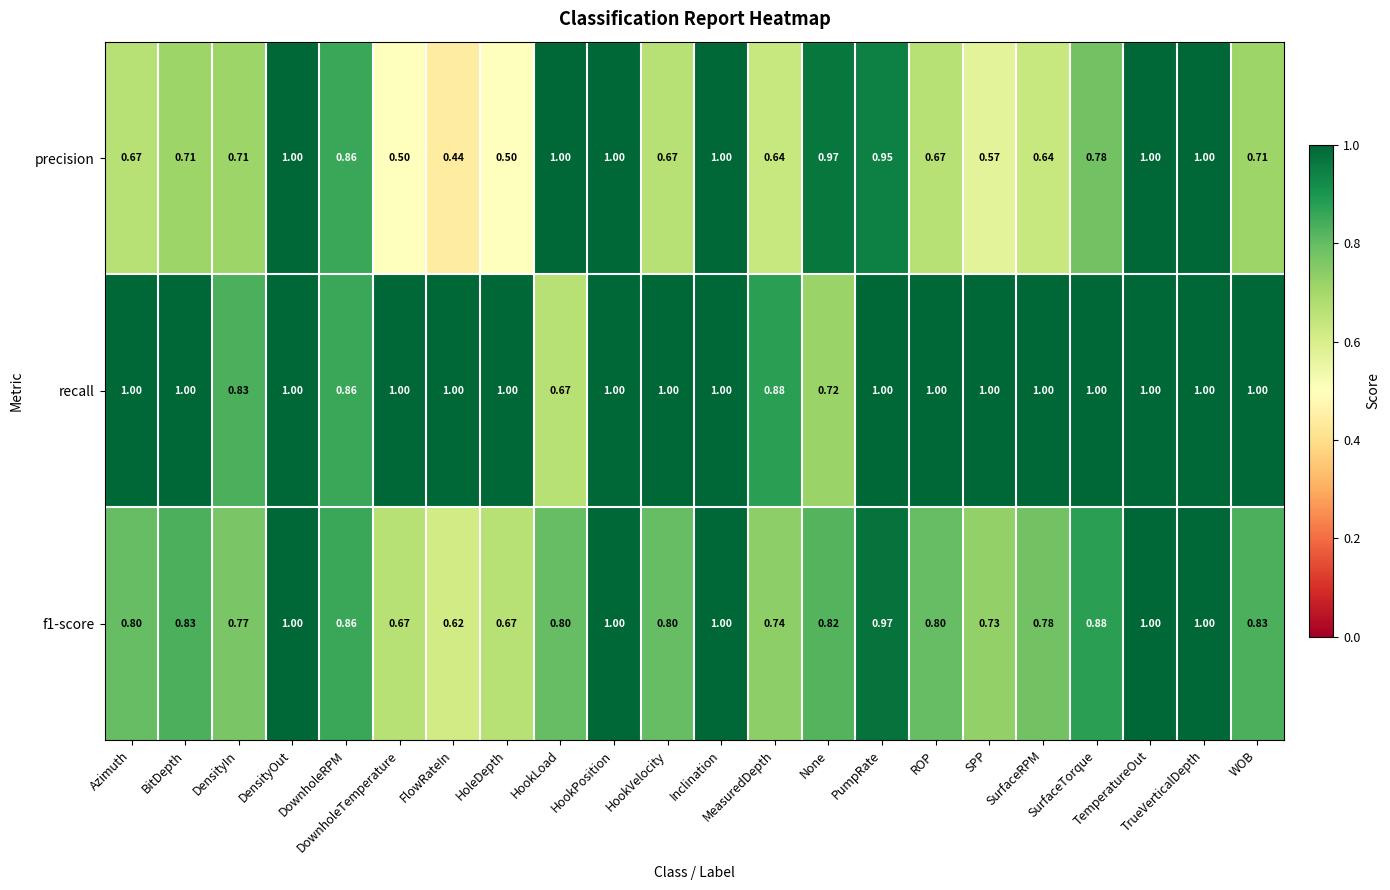

Which category has the lowest value across all series?

FlowRateIn